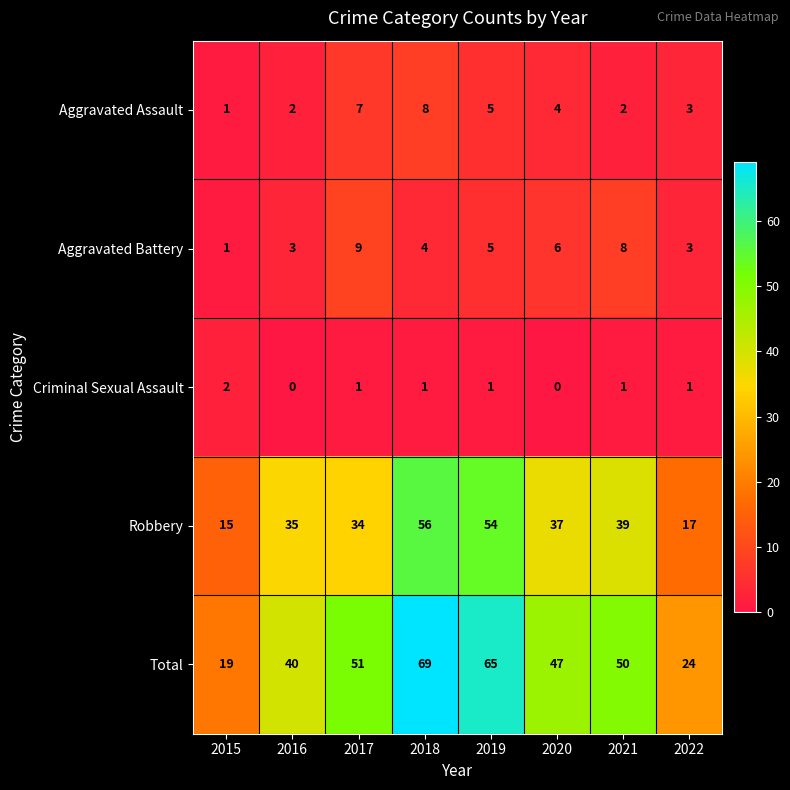

At 2017, list the series in order from smallest to largest.

Criminal Sexual Assault, Aggravated Assault, Aggravated Battery, Robbery, Total